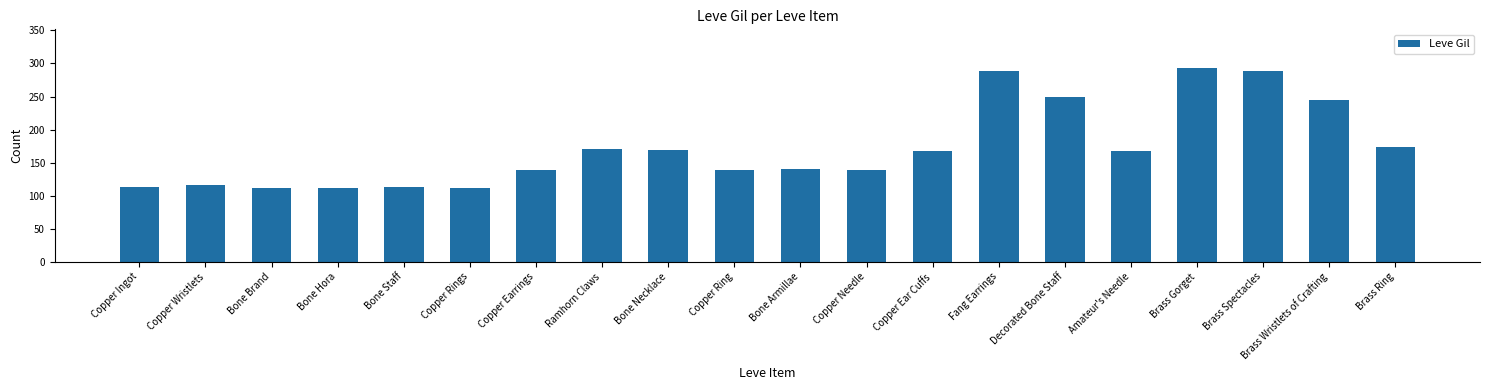

Which has a higher value, Copper Ring or Copper Ear Cuffs?

Copper Ear Cuffs